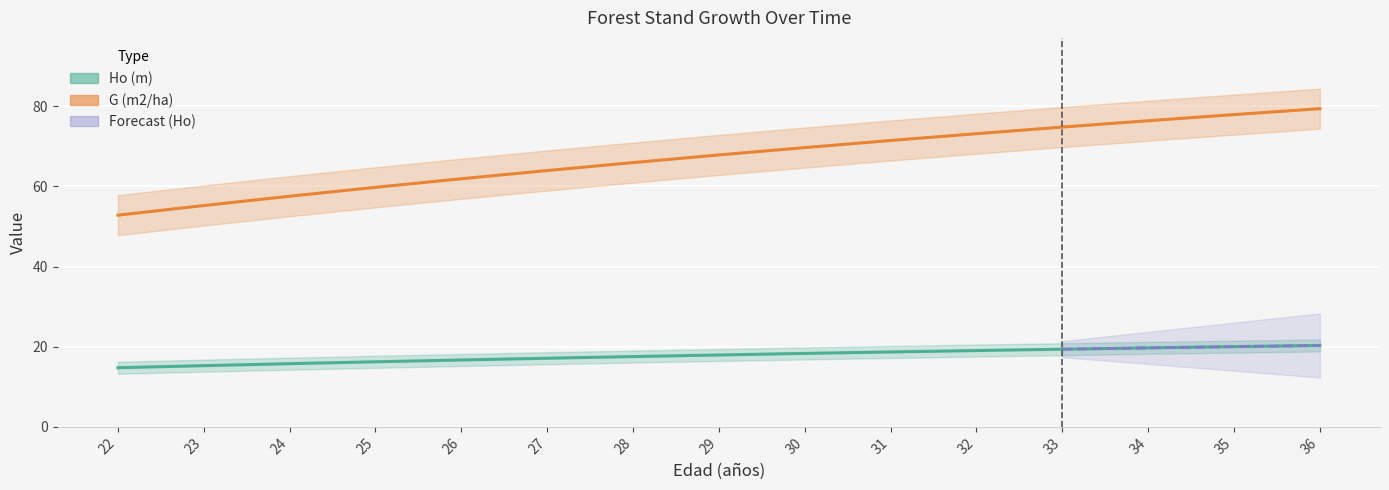

At which category is the sum across all series the highest?

36